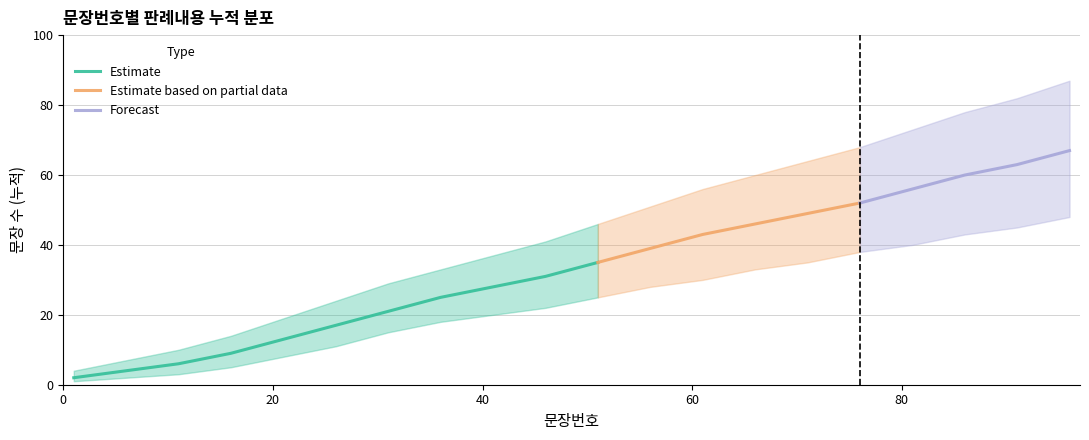

Is the value of 판례내용 (하한) at 86 greater than the value of 판례내용 (상한) at 11?

Yes